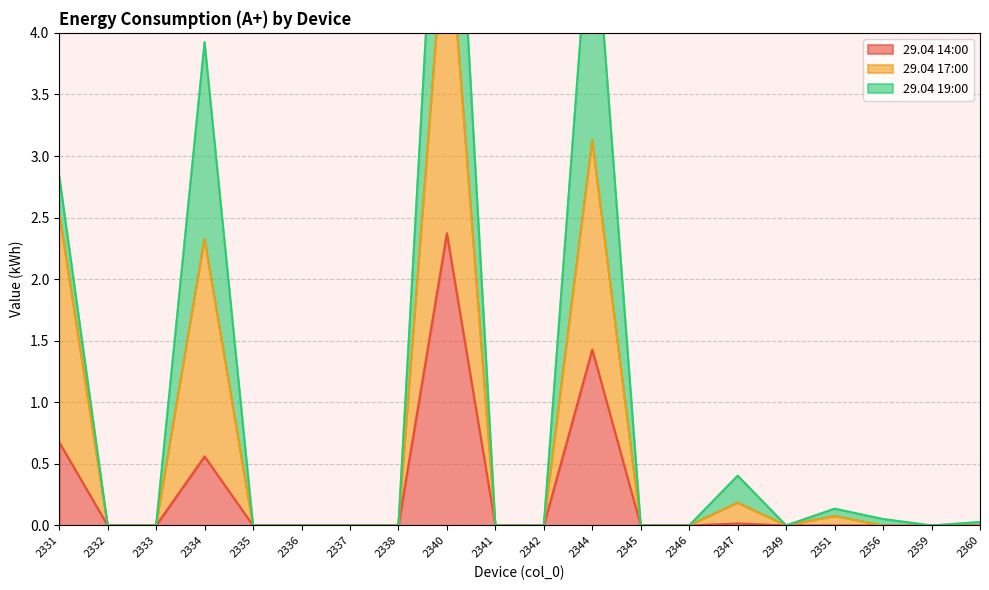

True or false: 29.04 14:00 has a value of 1.0 at 2338.

False